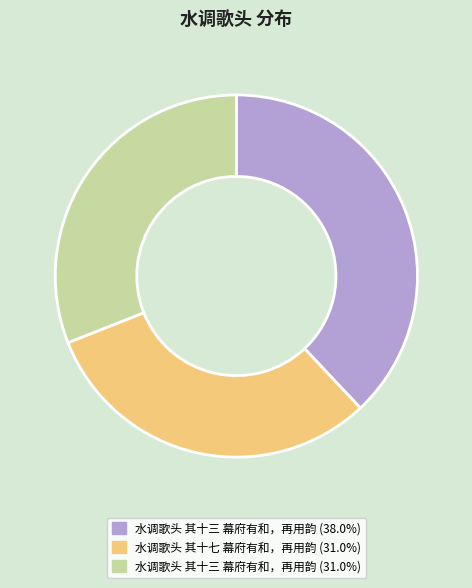

Is there any slice that represents more than half of the pie?

No